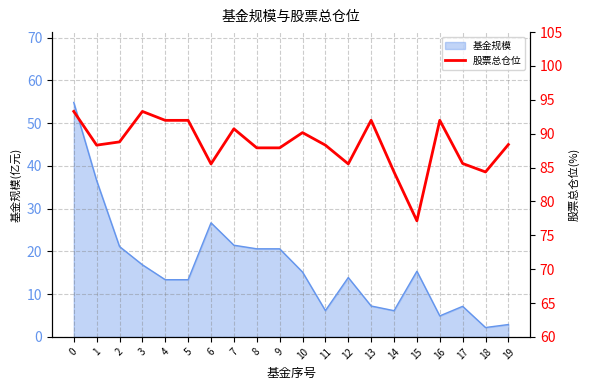

List the labels in order of value, largest first.

0, 3, 13, 16, 4, 5, 7, 10, 2, 19, 1, 11, 8, 9, 17, 6, 12, 14, 18, 15